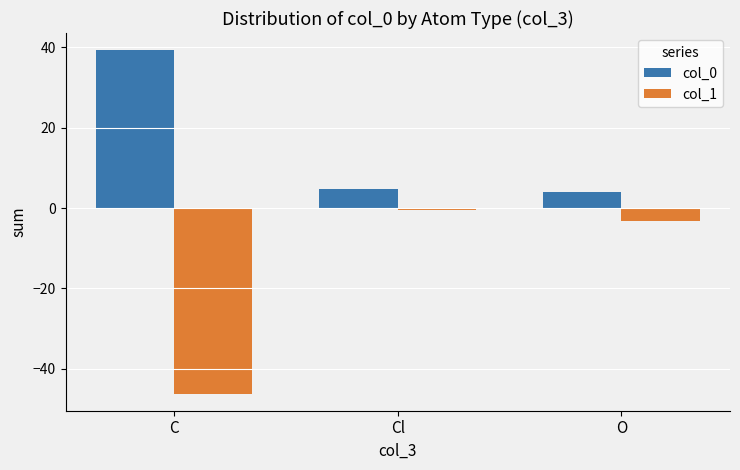

Is the value of col_1 at C greater than the value of col_0 at C?

No